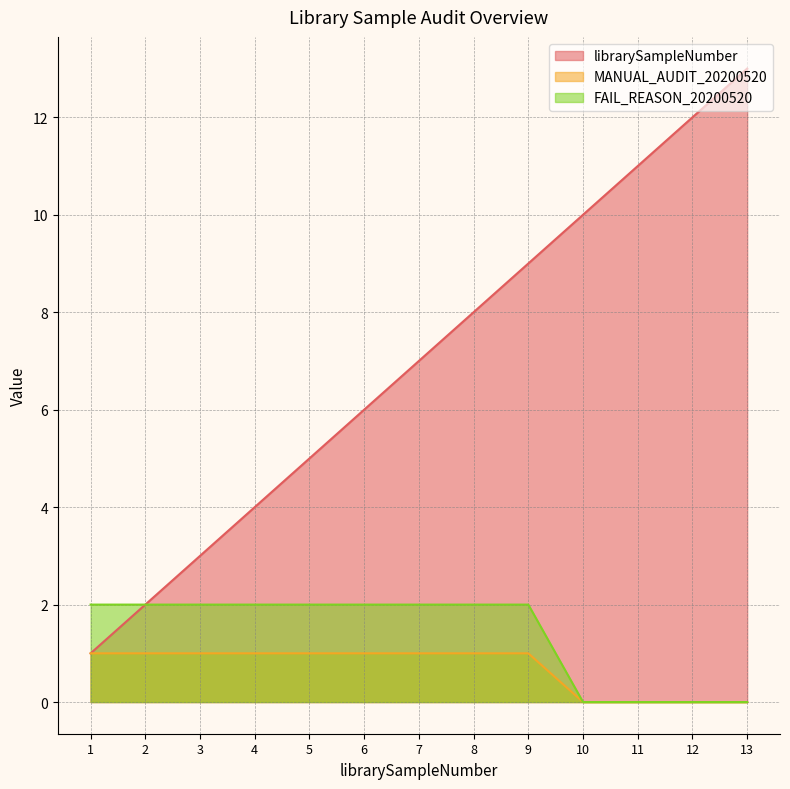

The value of MANUAL_AUDIT_20200520 at 11 is 0. True or false?

True